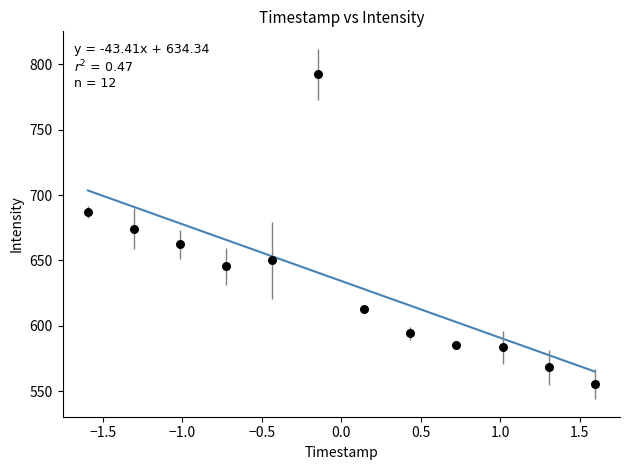

What is the range of X values (max minus min)?

3.2